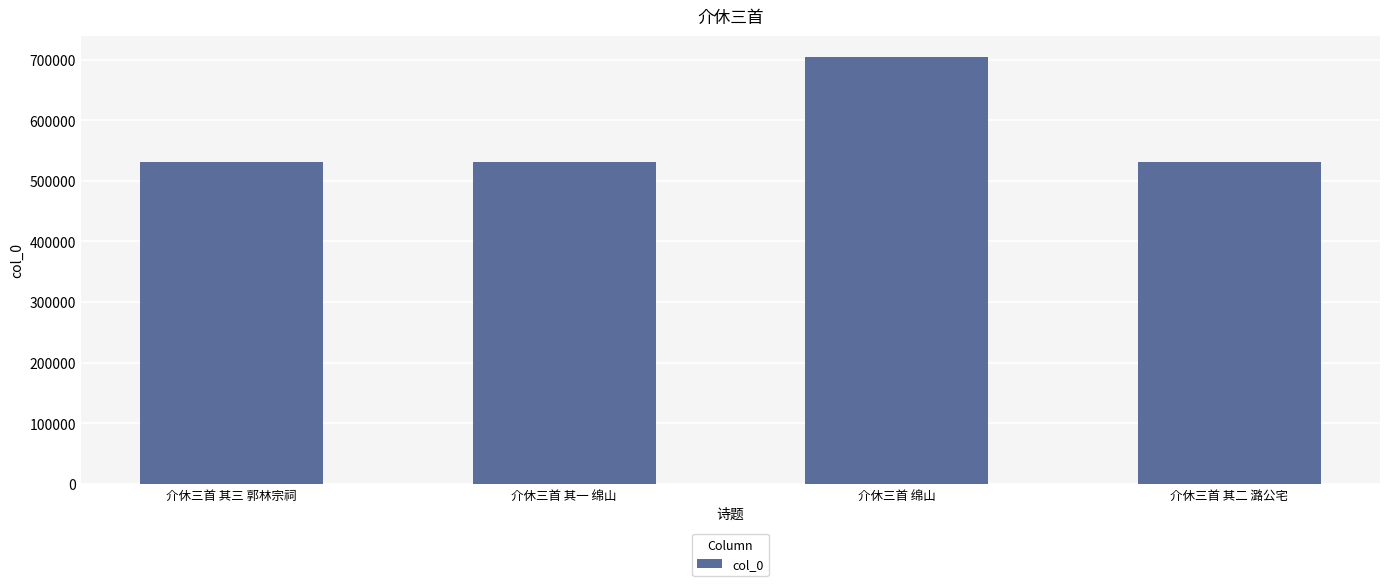

How many bars are there in total?

4